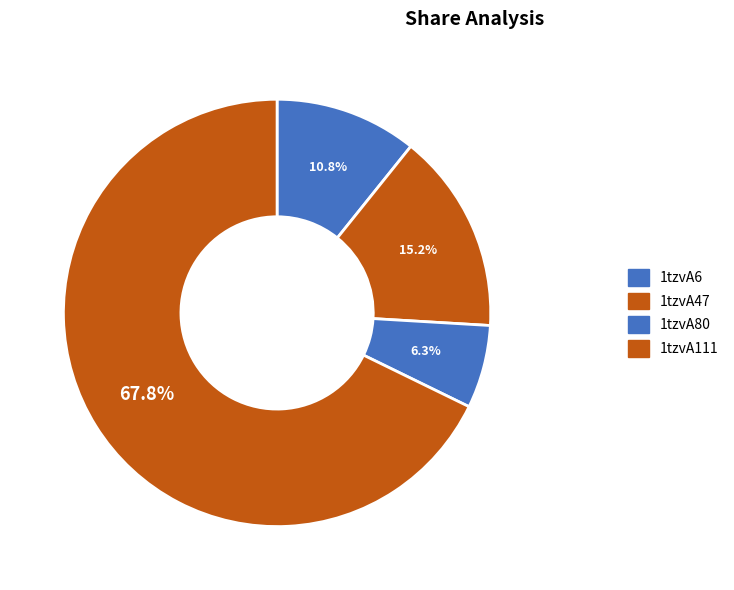

Rank the categories by value from highest to lowest.

1tzvA111, 1tzvA47, 1tzvA6, 1tzvA80